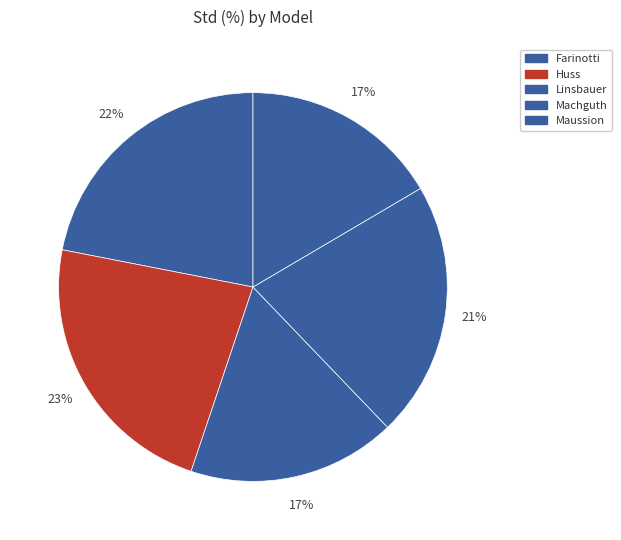

How many segments does this pie chart have?

5